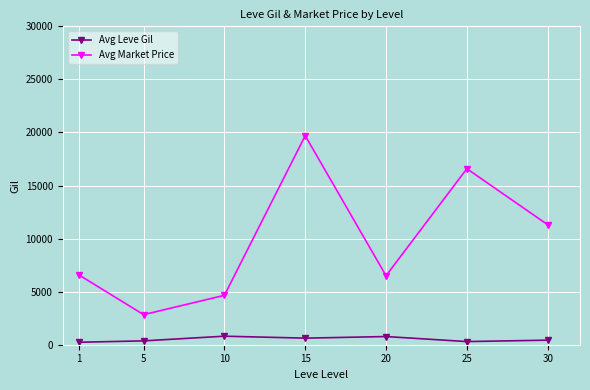

What is the maximum value for Avg Leve Gil?

803.3